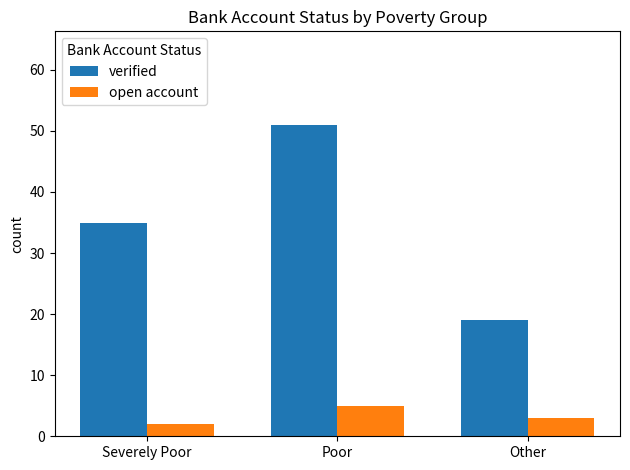

Rank the series by their maximum value, from highest to lowest.

verified, open account